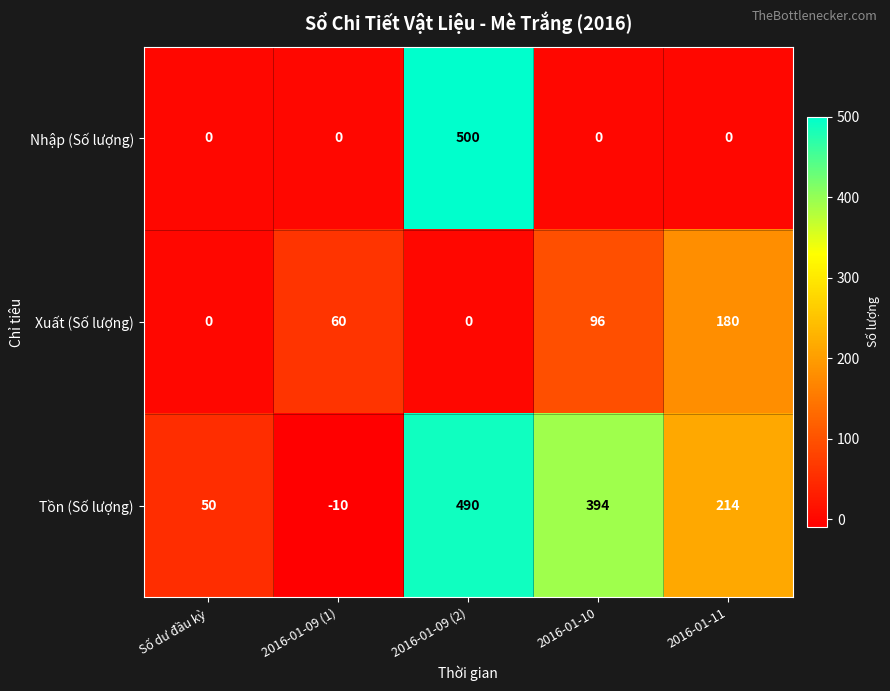

At which category is the sum across all series the highest?

2016-01-09 (2)